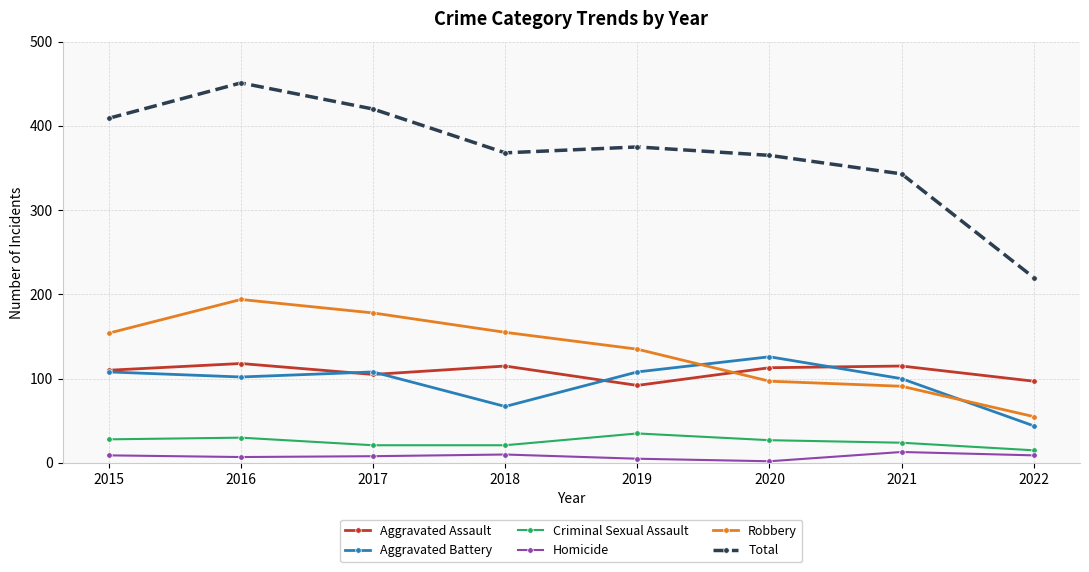

What is the difference between the Criminal Sexual Assault values at 2016 and 2021?

6